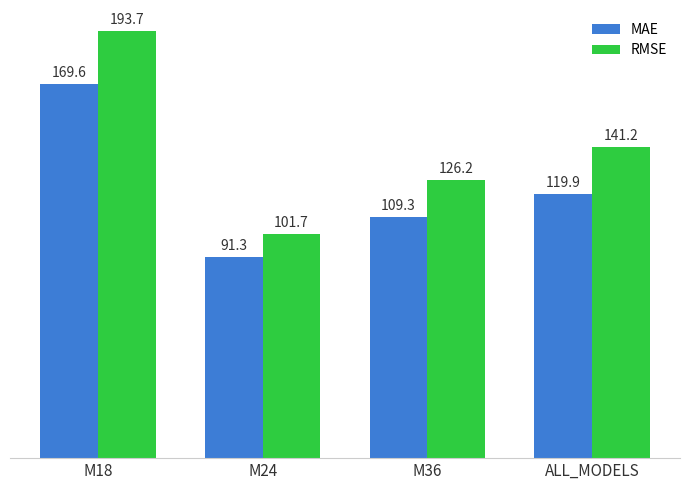

What is the sum of all RMSE values?

562.7